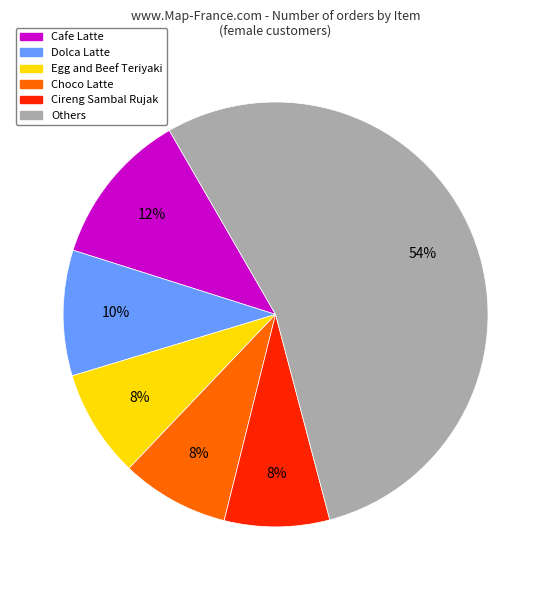

What percentage is the Egg and Beef Teriyaki slice, to the nearest percent?

8%